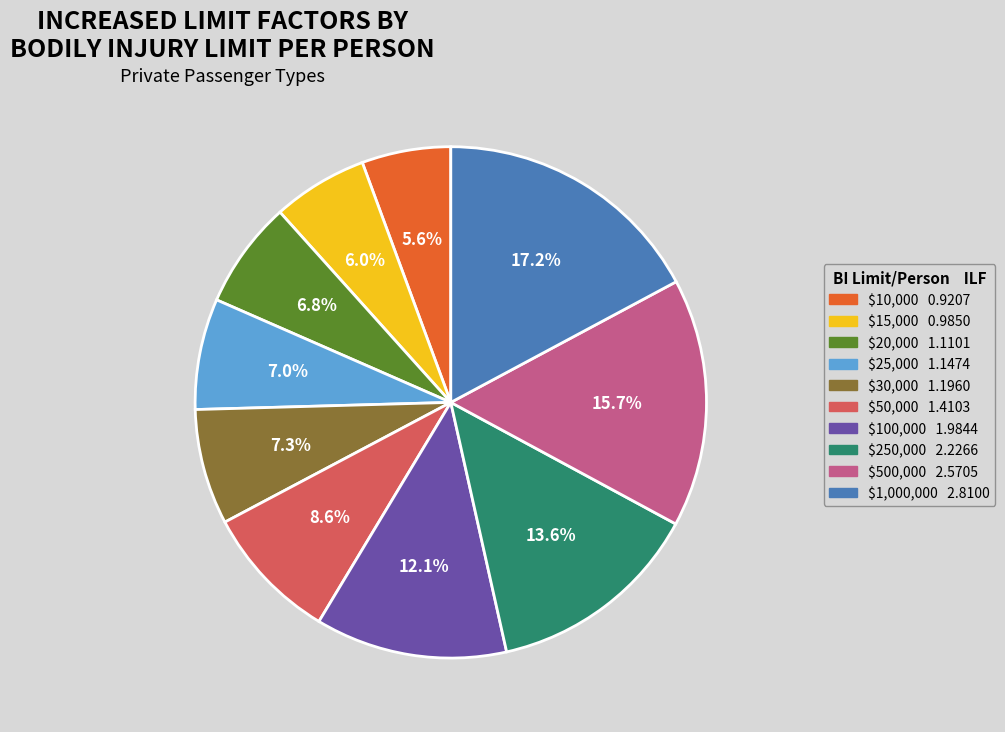

To the nearest percent, what portion does $250,000 represent?

14%